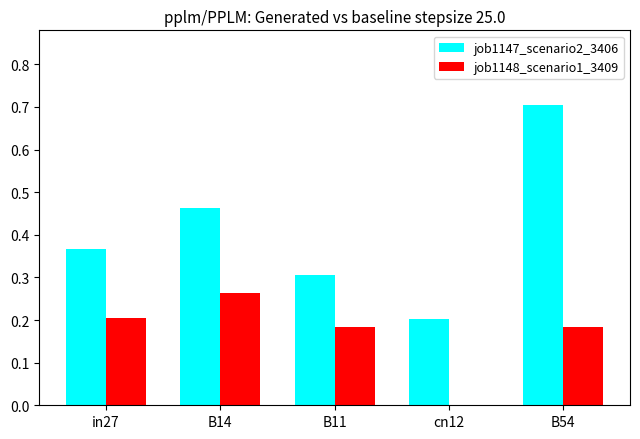

What is the sum of all job1148_scenario1_3409 values?

0.8